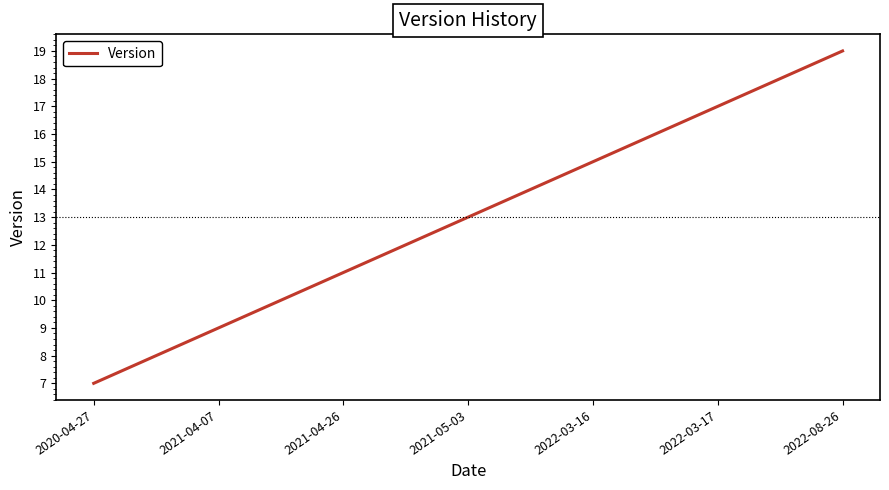

What is the difference between the maximum and minimum values?

12